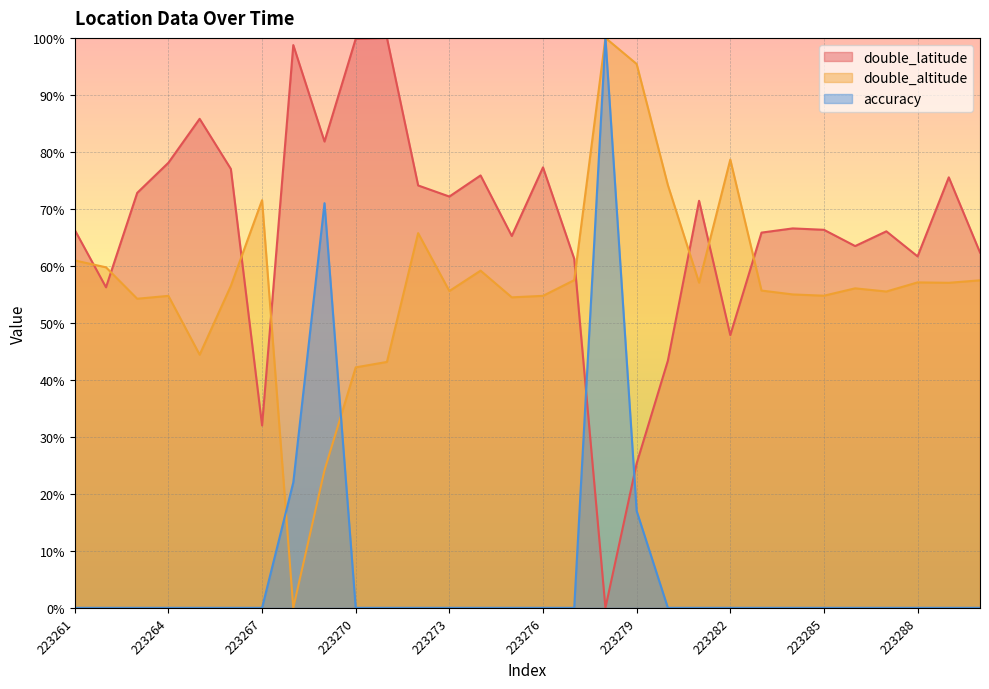

What is the difference between the maximum and minimum values in the accuracy series?

100.0